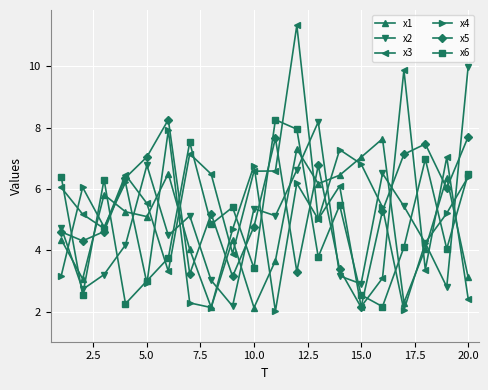

What is the value of the x6 point at the 20th from the left?

6.5